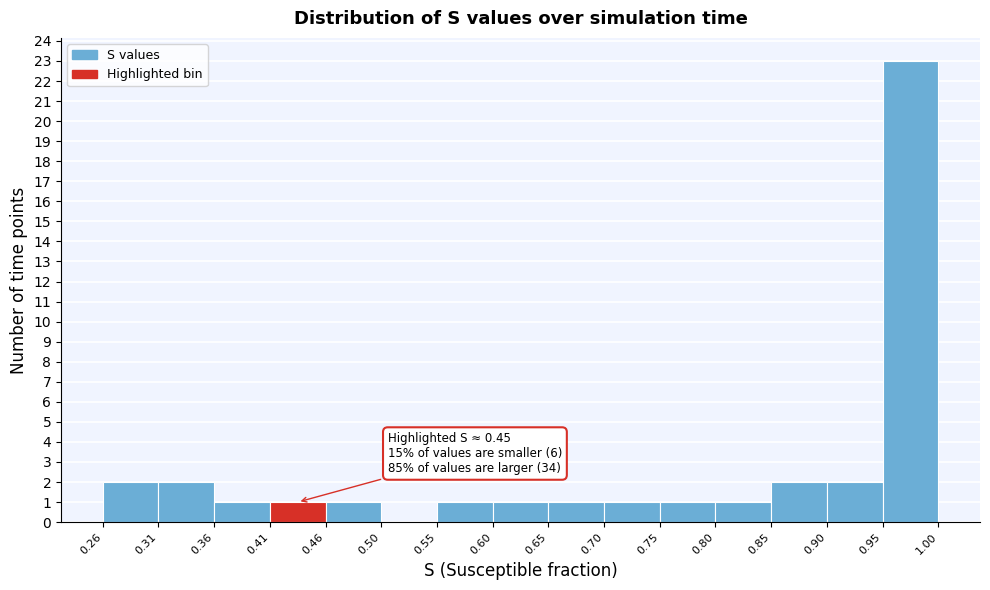

Which range on the x-axis has the tallest bar?

0.95 to 1.00